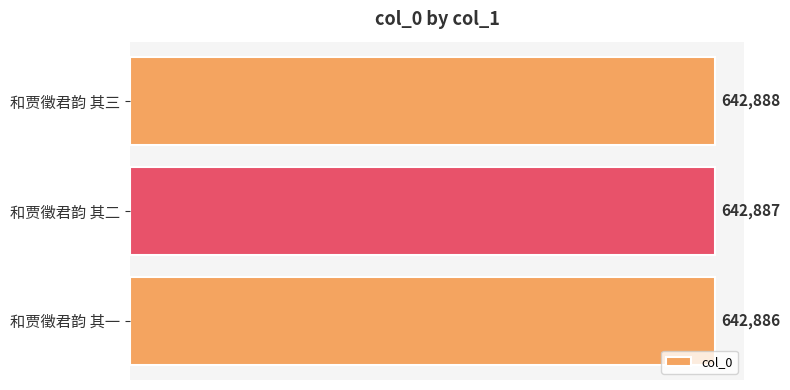

Count the values in the range 642886 to 642888.

3